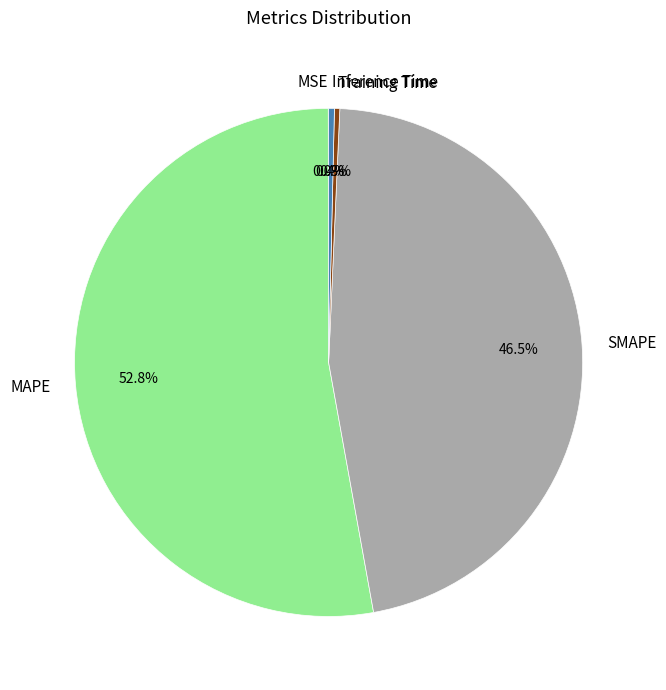

How much of the chart is everything except Inference Time?

99.6%